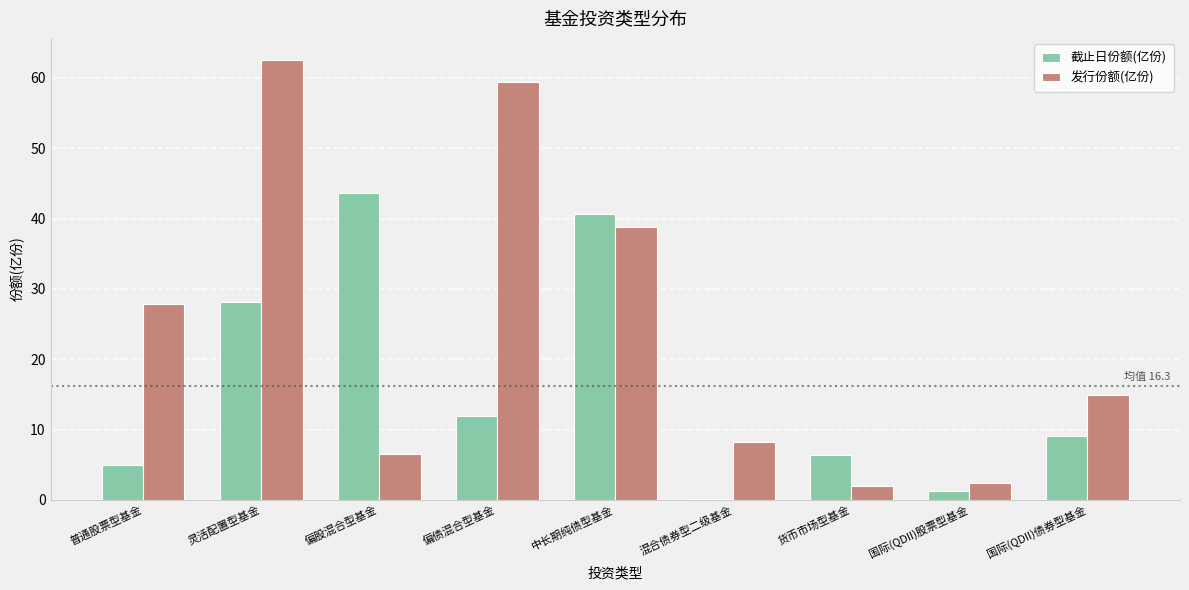

What value does the 发行份额(亿份) series have at 偏股混合型基金?

6.5